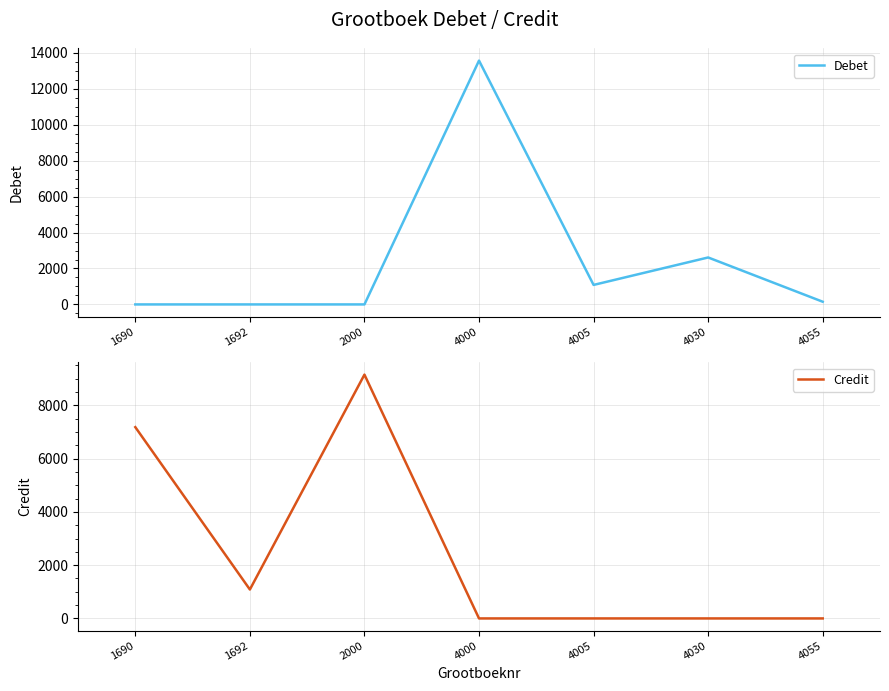

Is this an area chart (filled region under the line)?

No